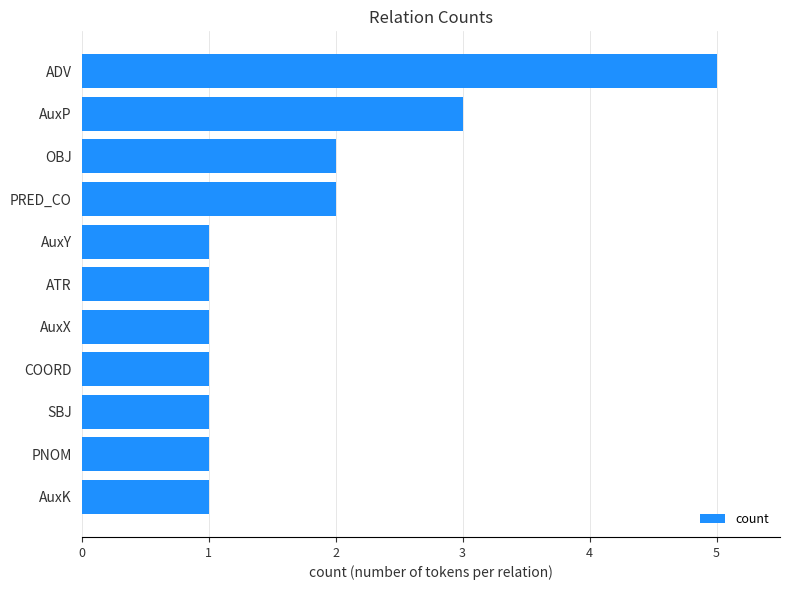

What is the ratio of the value at SBJ to the value at AuxP?

0.3